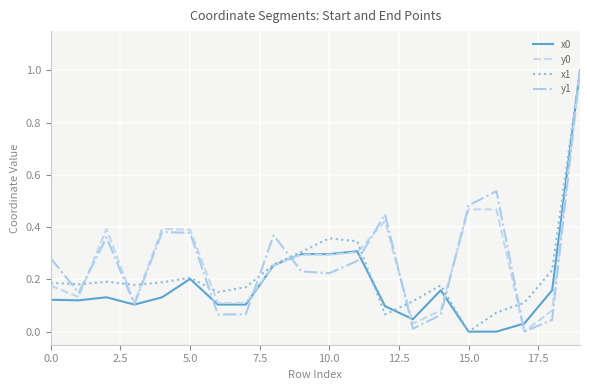

What is the greatest value displayed?

1.0